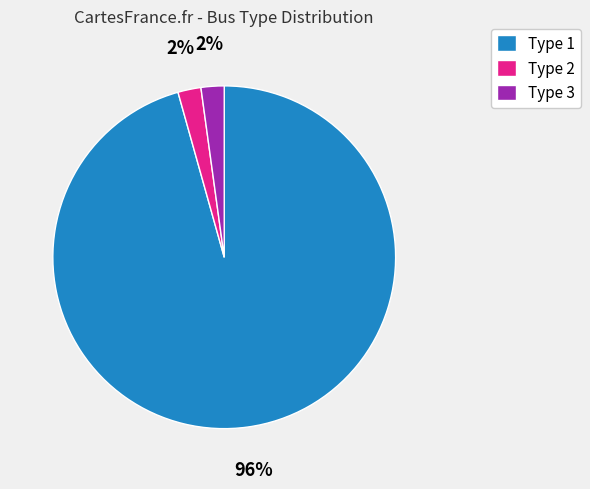

To the nearest percent, what portion does Type 3 represent?

2%